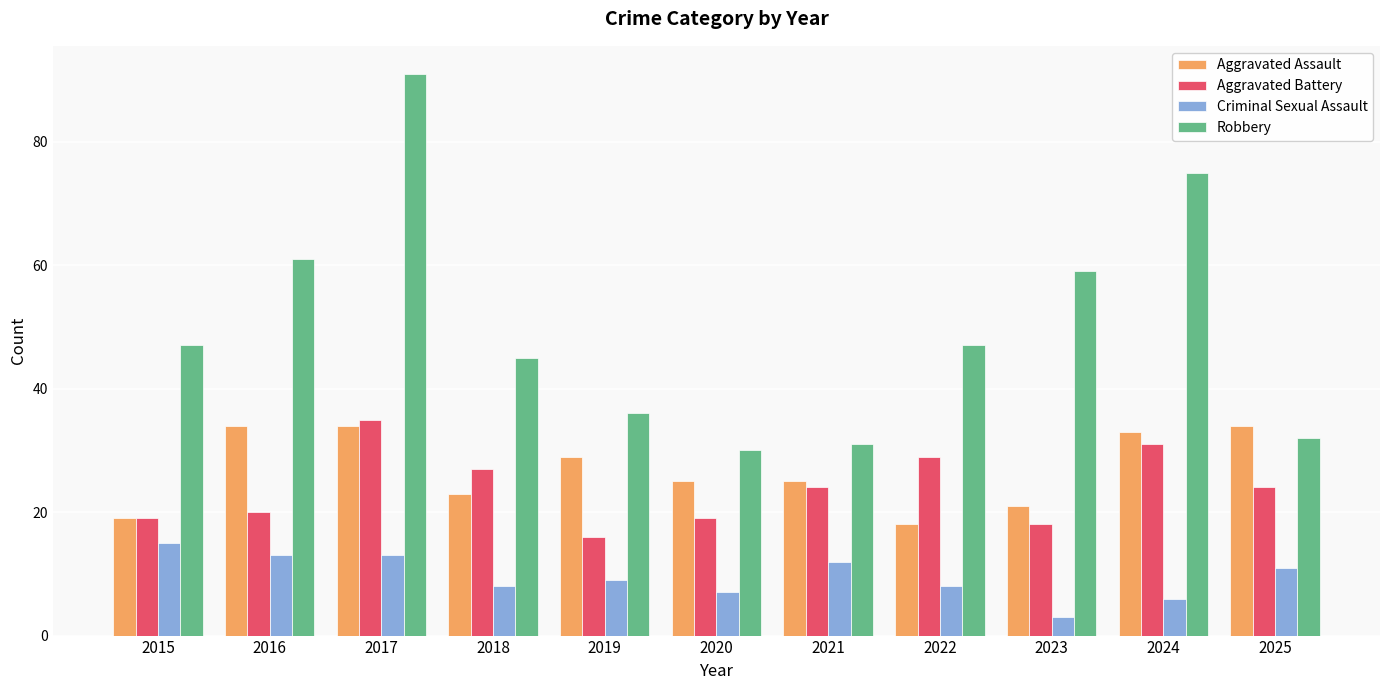

How many bars are there in total?

44